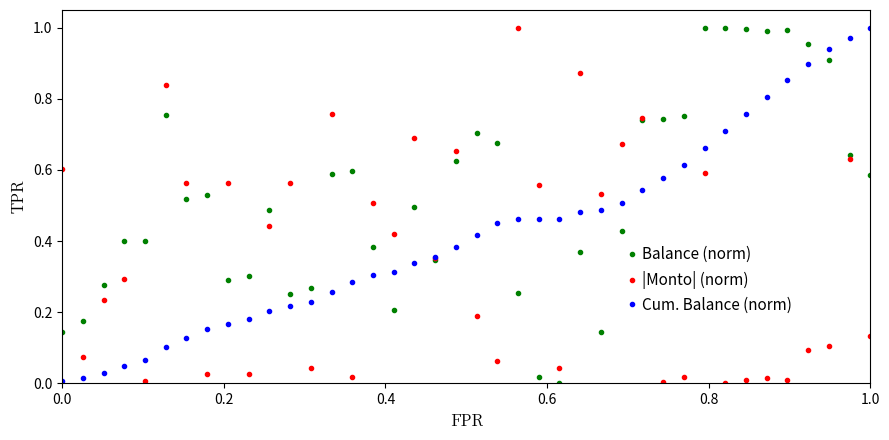

Rank the series by their average value, from lowest to highest.

|Monto| (norm), Cum. Balance (norm), Balance (norm)